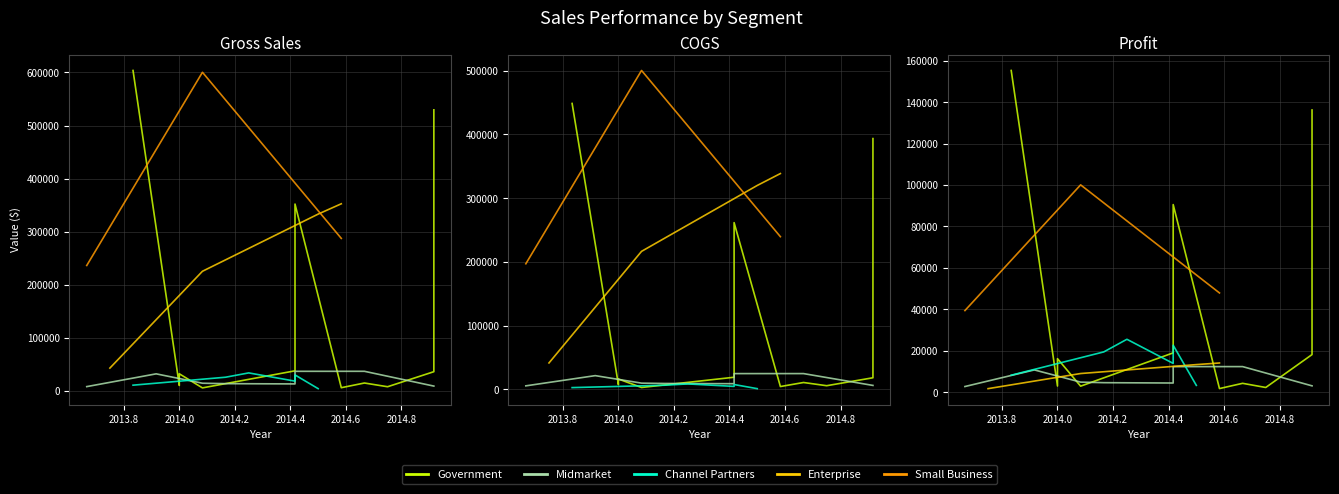

What is the difference between the maximum and second lowest values in the Profit series?

153525